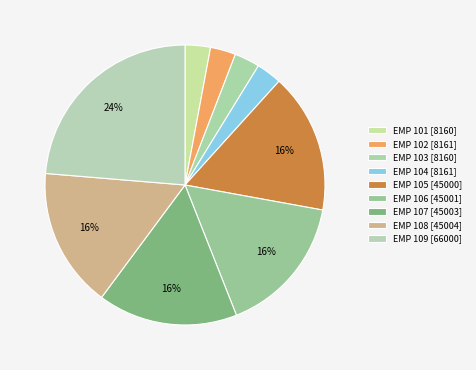

How many slices are in this pie chart?

9